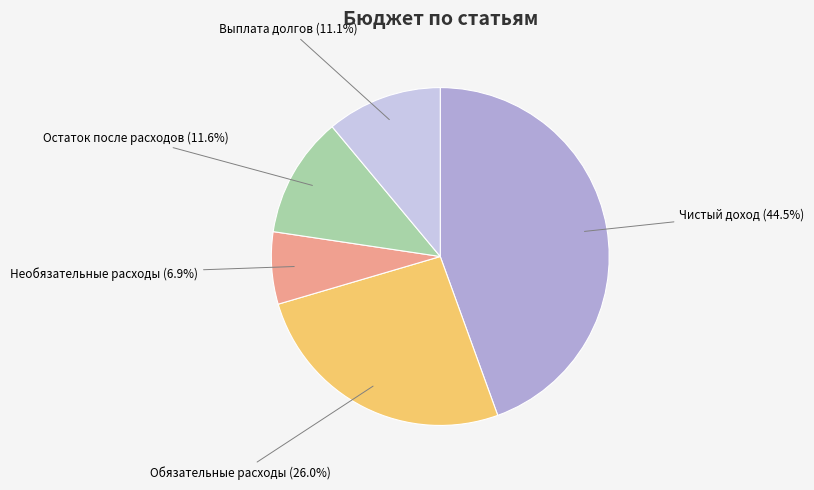

How many segments does this pie chart have?

5